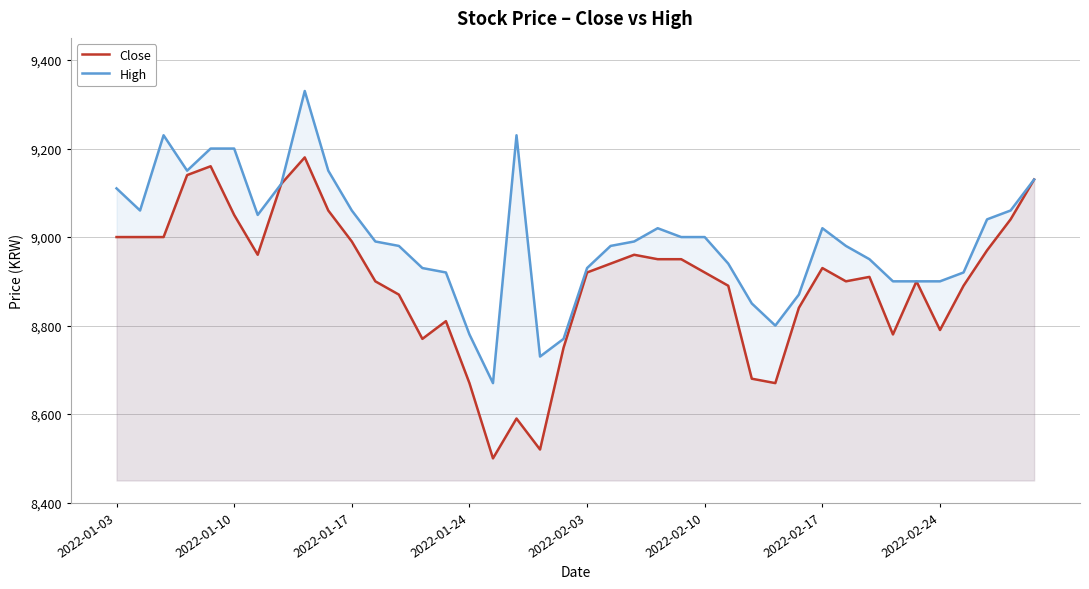

How many series are shown in this chart?

2